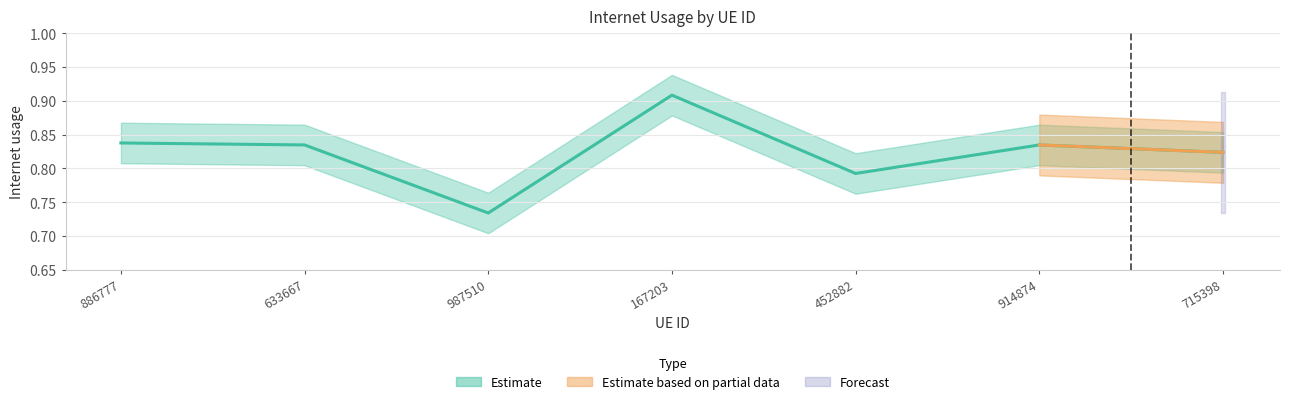

Rank the categories by value from lowest to highest.

987510, 452882, 715398, 914874, 633667, 886777, 167203